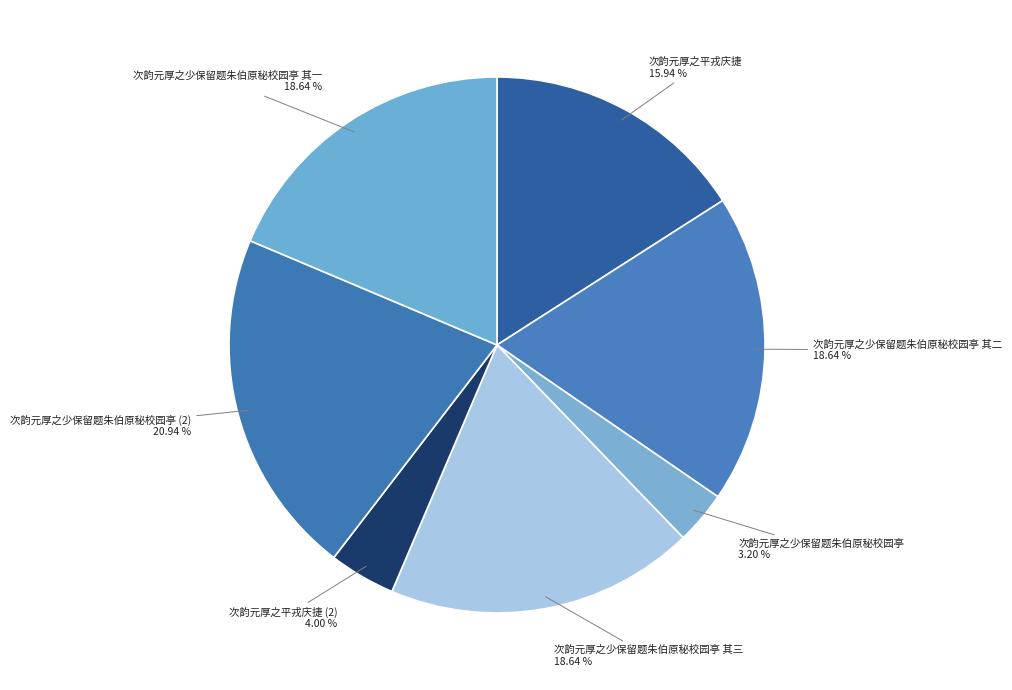

How many segments does this pie chart have?

7